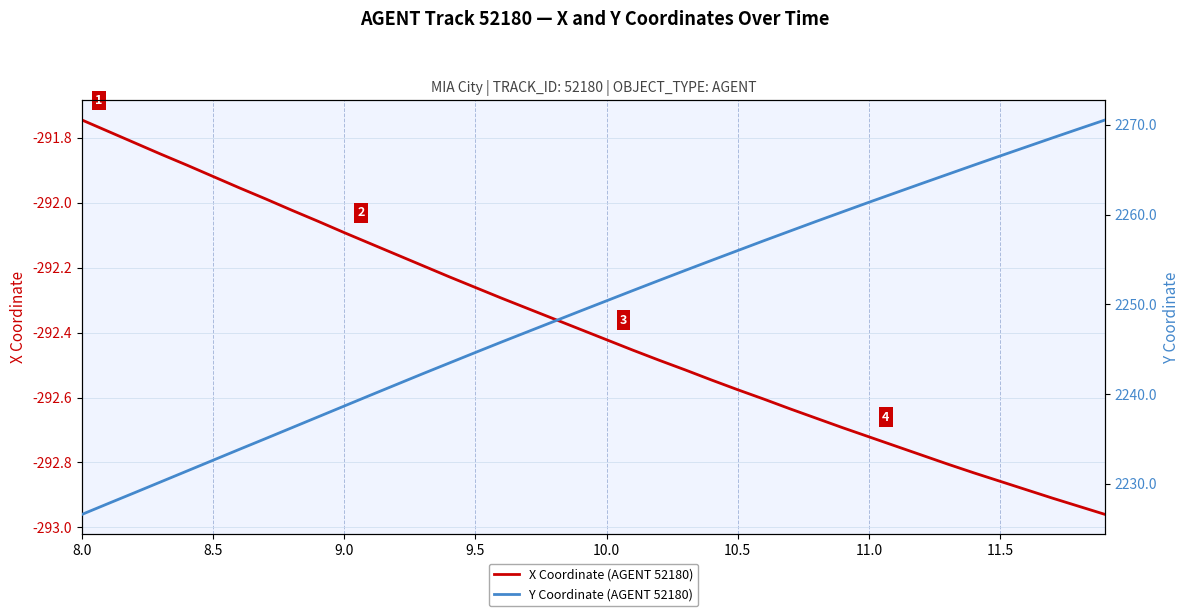

Which series has the largest total across all categories?

Y Coordinate (AGENT 52180)